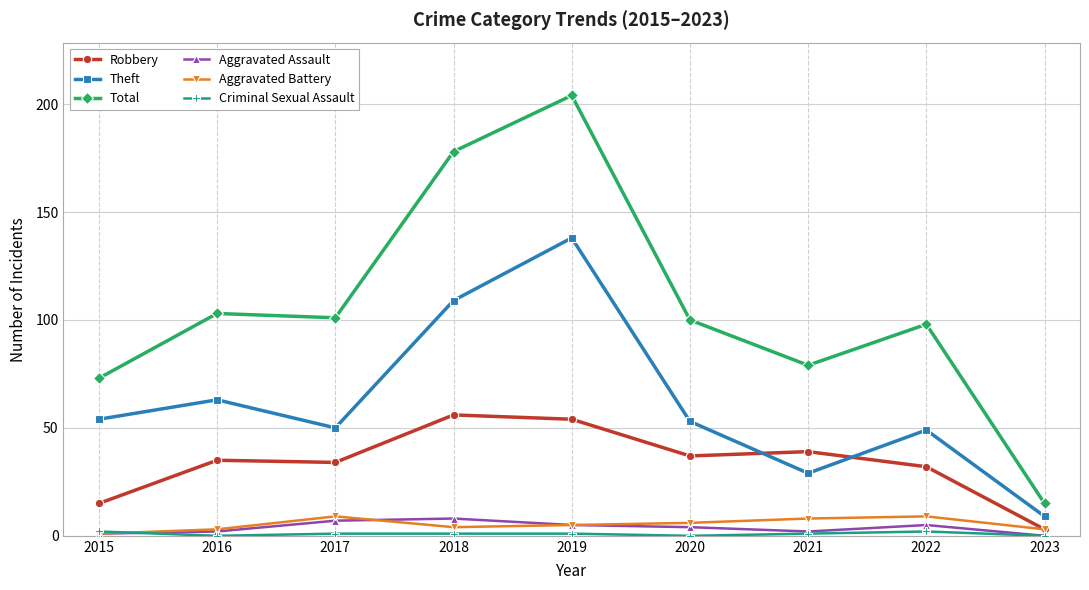

Which category has the highest value across all series?

2019